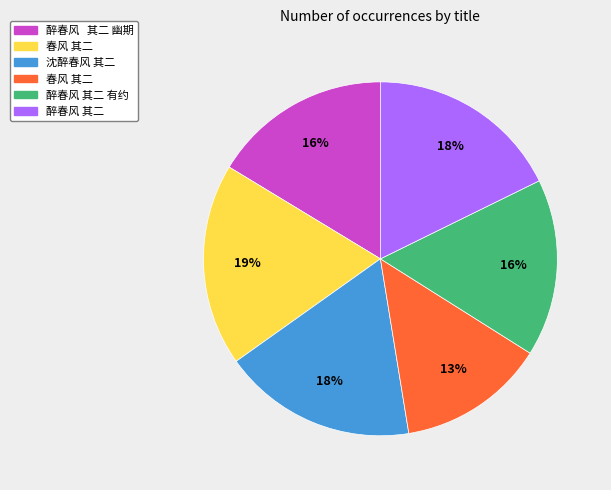

Is there a majority slice in this chart?

No